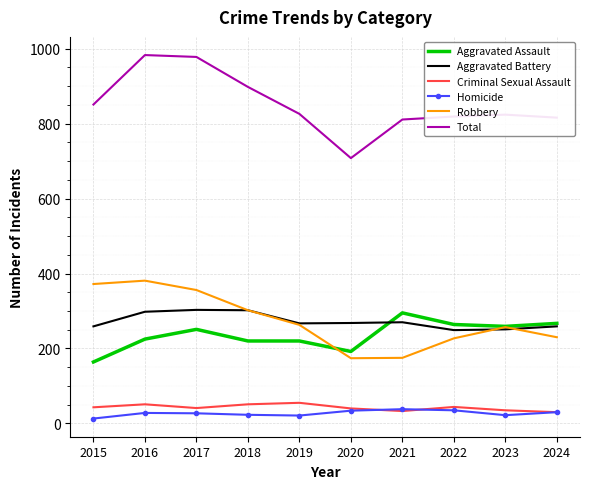

True or false: Criminal Sexual Assault has a value of 51 at 2018.

True